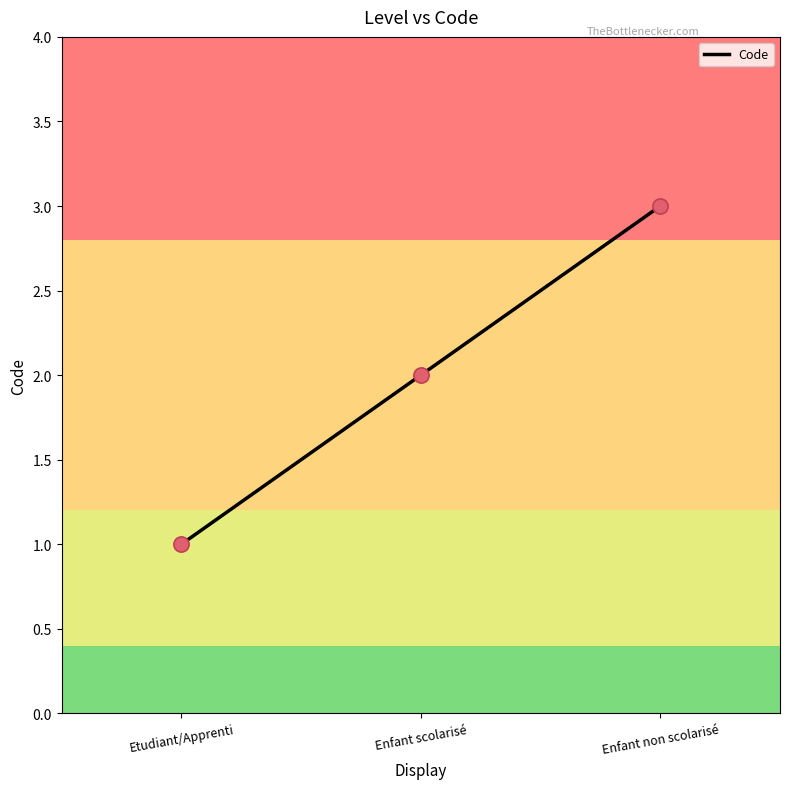

Which has a higher value, Enfant scolarisé or Etudiant/Apprenti?

Enfant scolarisé